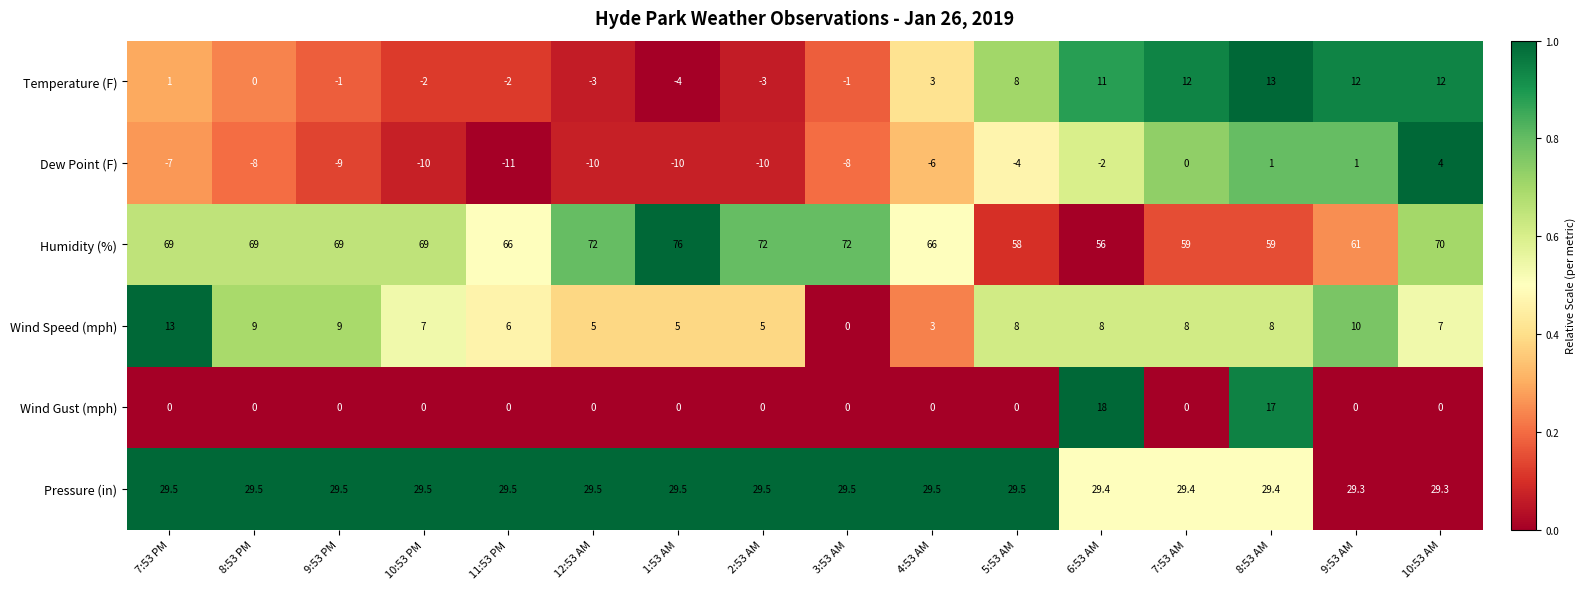

What is the minimum value for Humidity (%)?

56.0